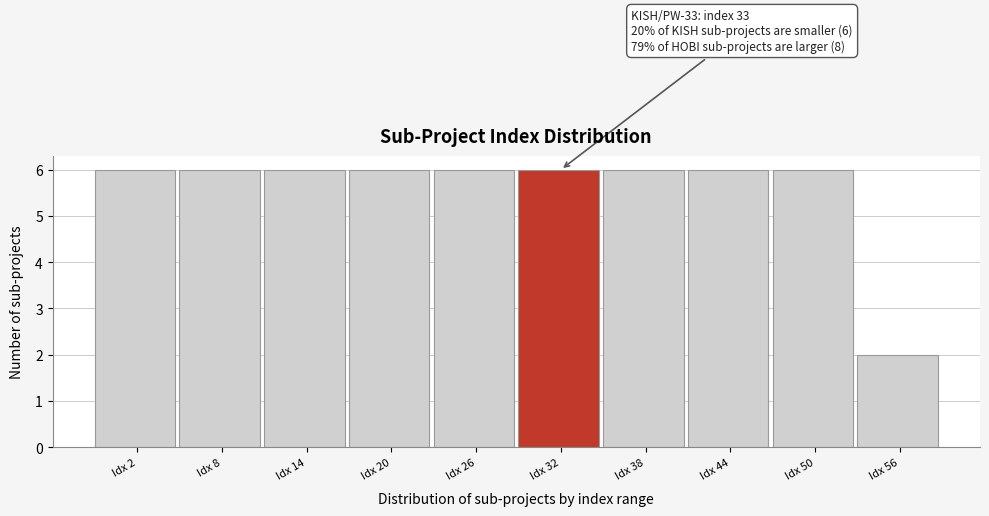

Reading left to right, list all the values displayed in this chart.

6	6	6	6	6	6	6	6	6	2